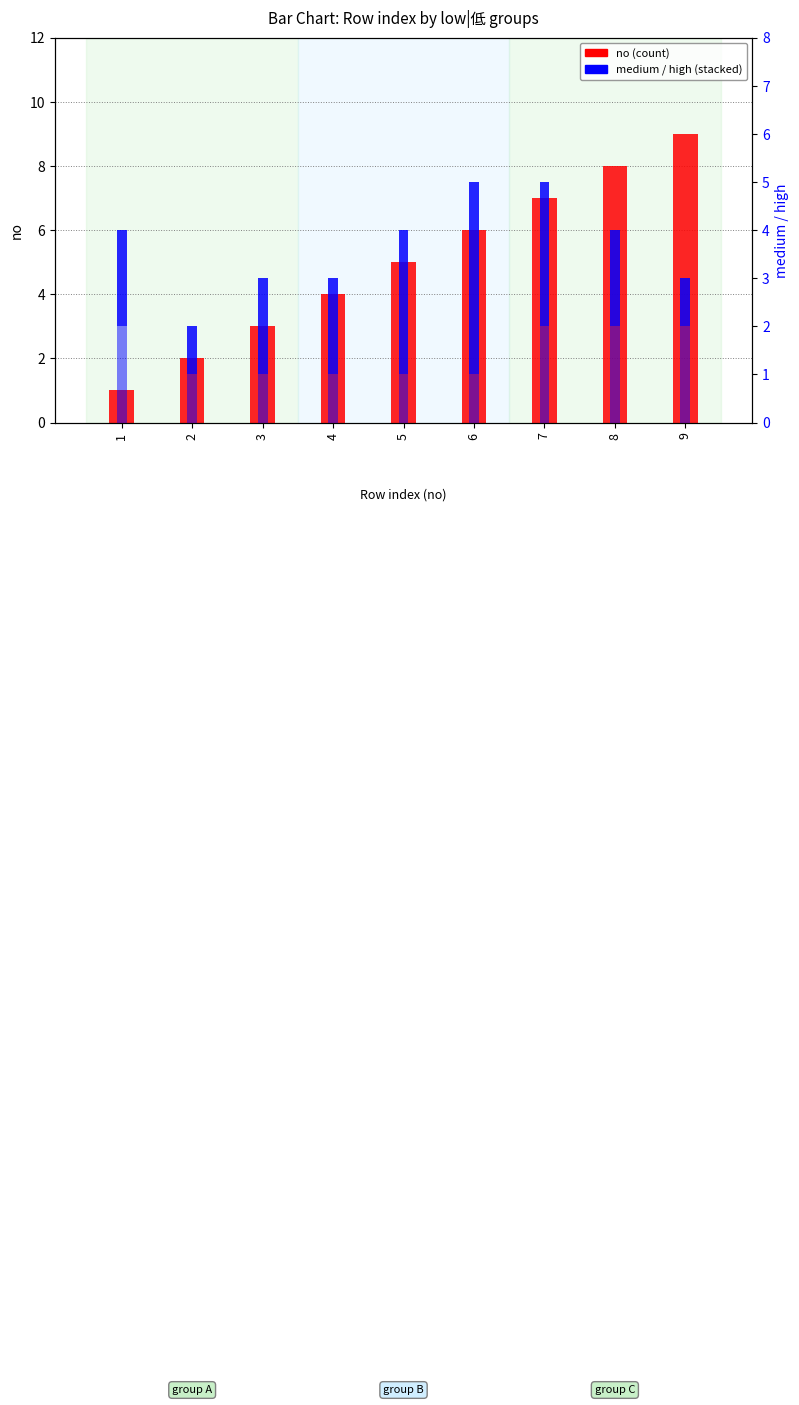

What is the total value across all series at 3?

6